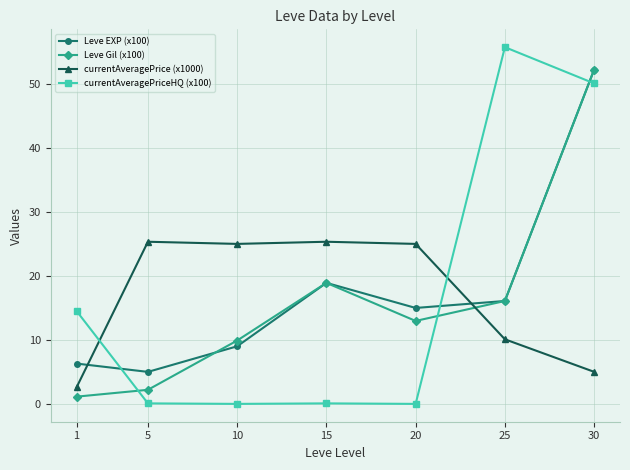

True or false: currentAveragePrice (x1000) and Leve EXP (x100) cross at least once.

True